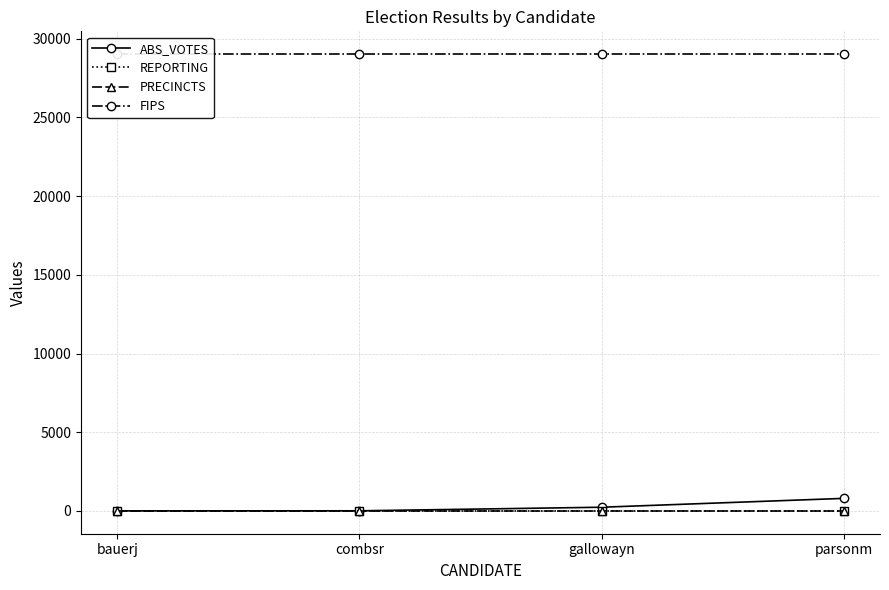

What is the label of the 3rd point from the right?

combsr